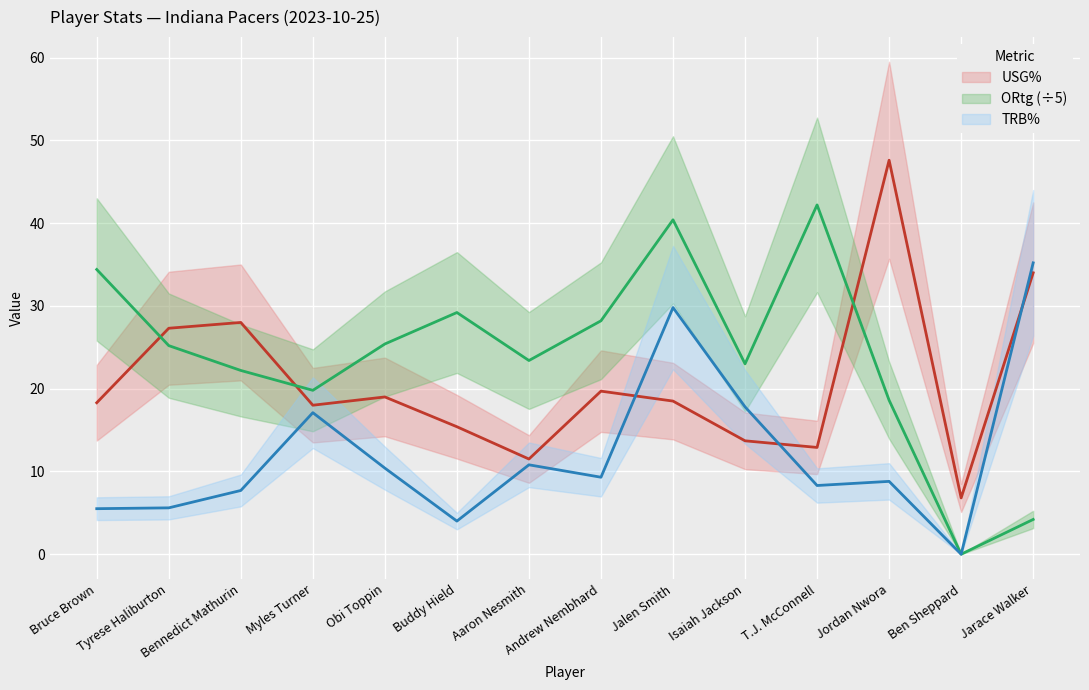

What is the difference between the highest and lowest values at Bennedict Mathurin?

20.3